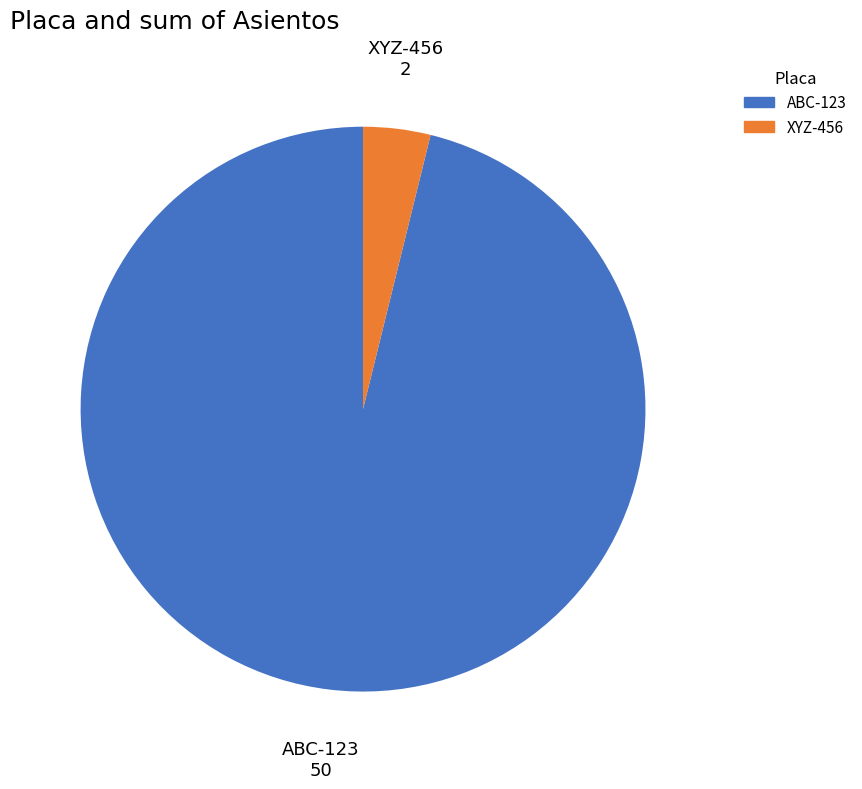

Which has a higher value, XYZ-456 or ABC-123?

ABC-123